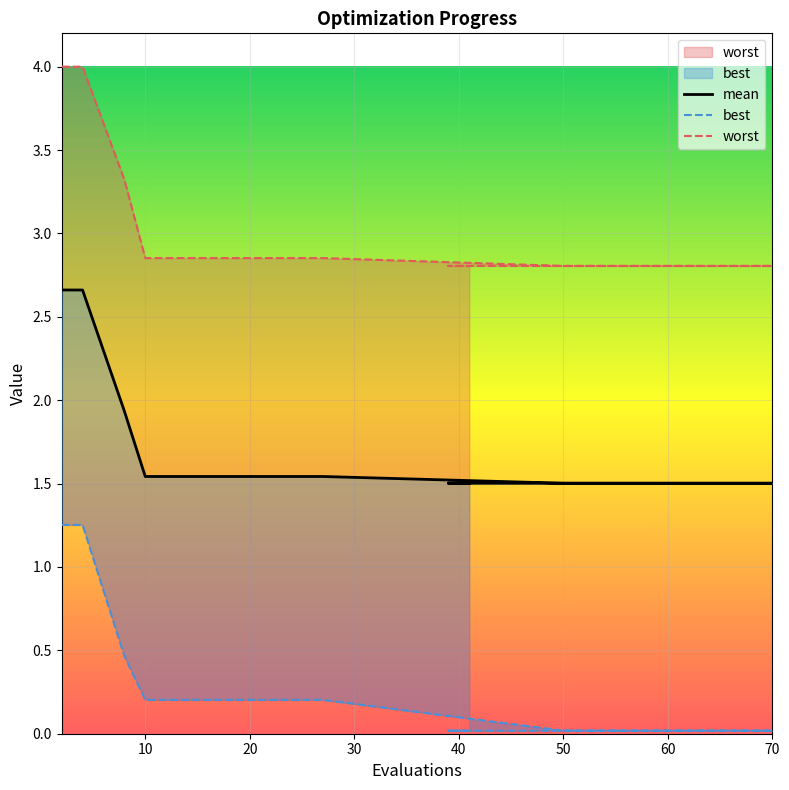

True or false: best has a value of 0.0 at 55.

True